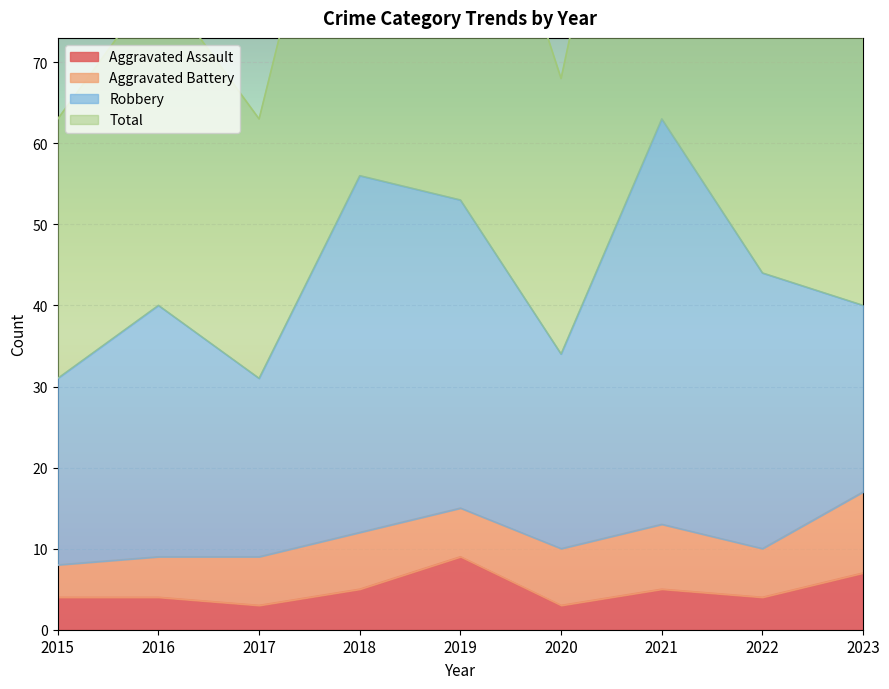

Is it true that Total equals 83 at 2023?

True